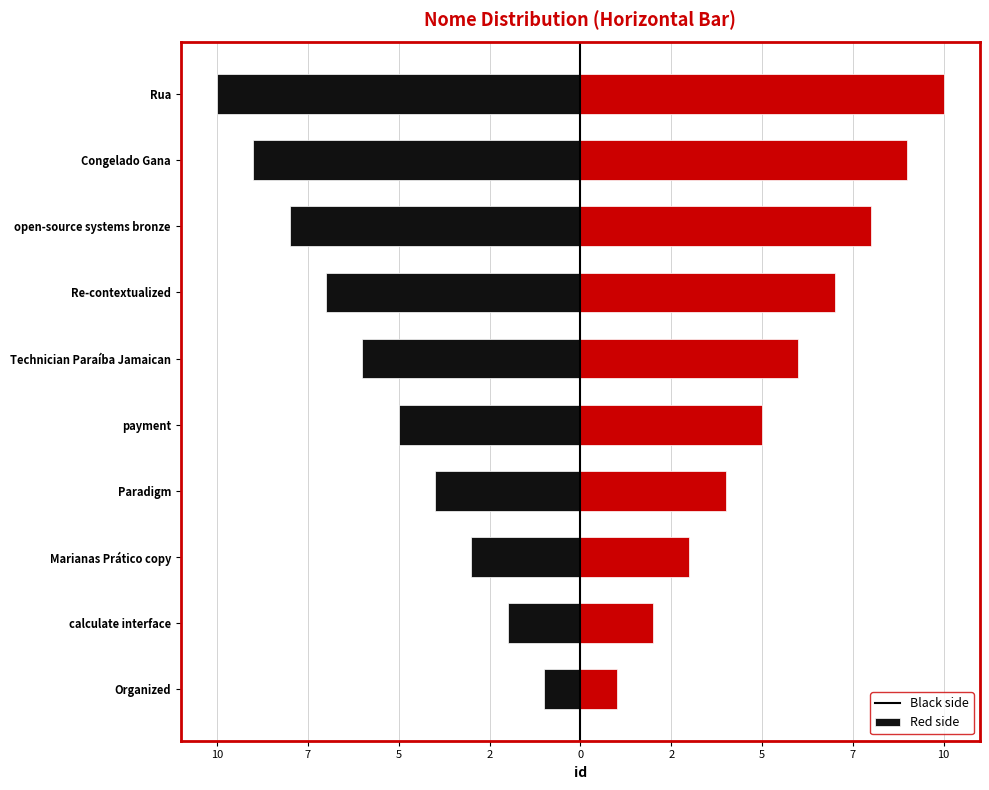

How many bars are there in total?

20